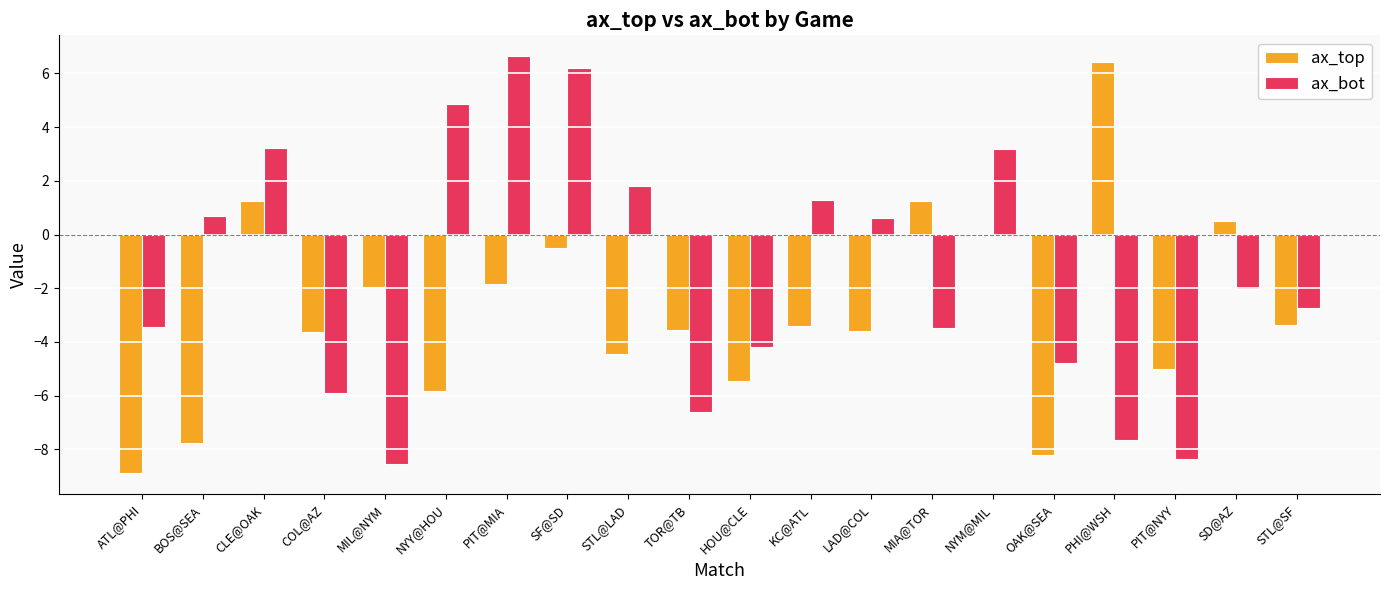

What are all the series names shown in the legend?

ax_top, ax_bot